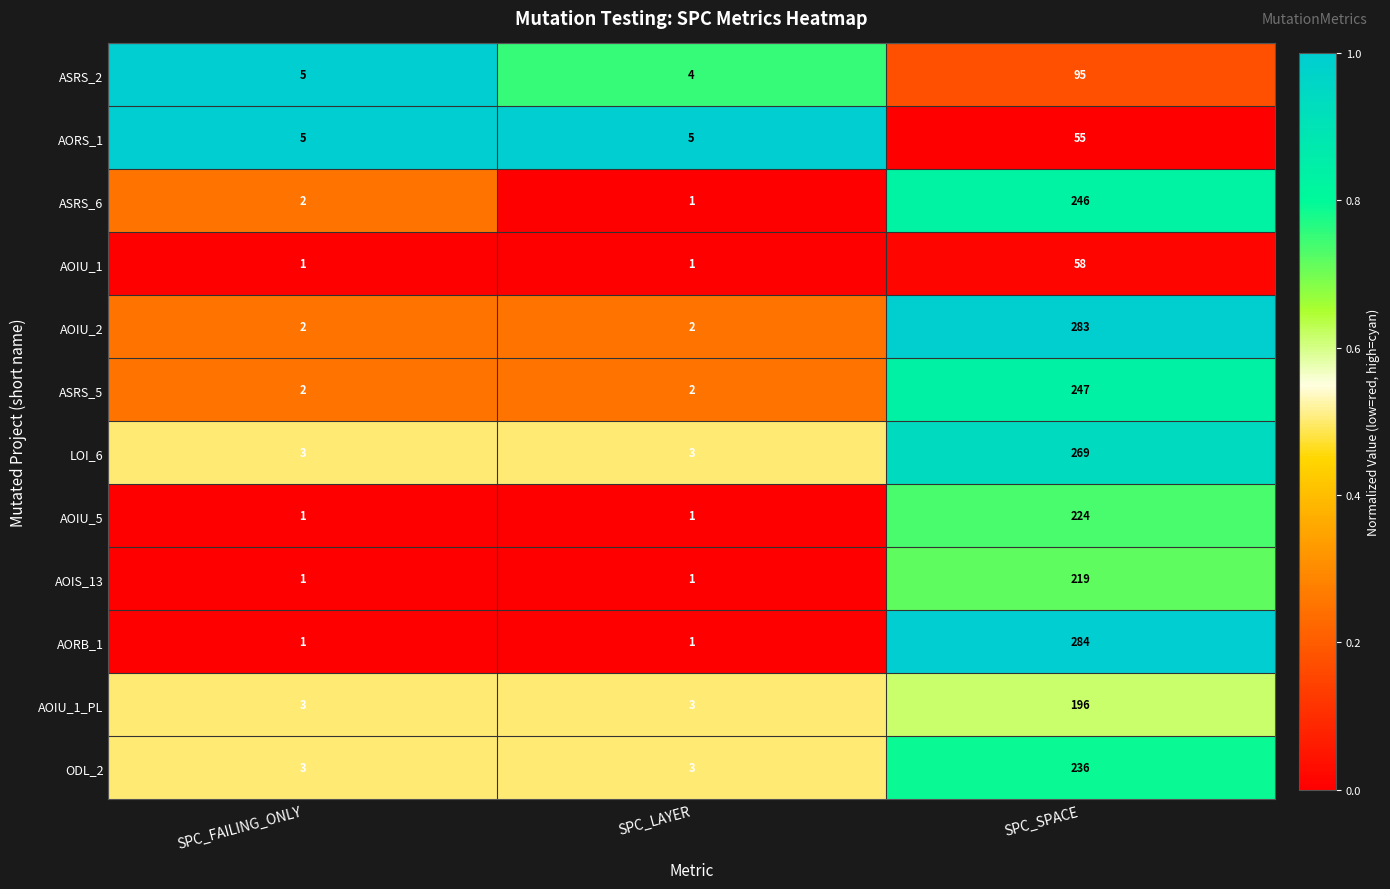

How many data points does each series have?

3